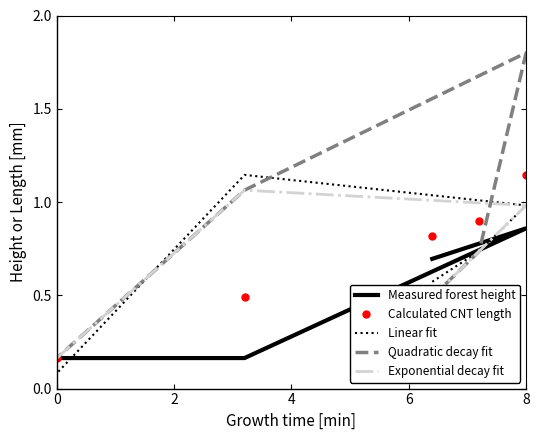

Which series has the widest spread of values?

Quadratic decay fit